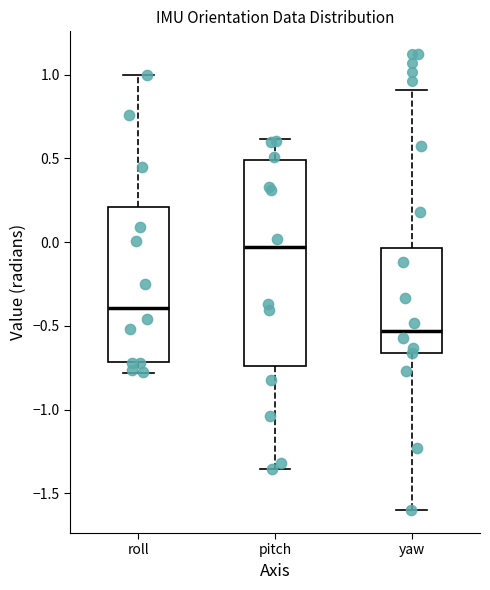

Reading left to right, transcribe this box plot: for each box, give where its median line is, the range the box spans, and where its two whiskers end, as read against the y-axis. The values are not printed on the chart, so give them approximately, as read against the axis.

roll: median -0.40, box -0.70 to 0.20, whiskers -0.80 to 1.00
pitch: median -0.05, box -0.75 to 0.50, whiskers -1.35 to 0.60
yaw: median -0.55, box -0.65 to -0.05, whiskers -1.60 to 0.90